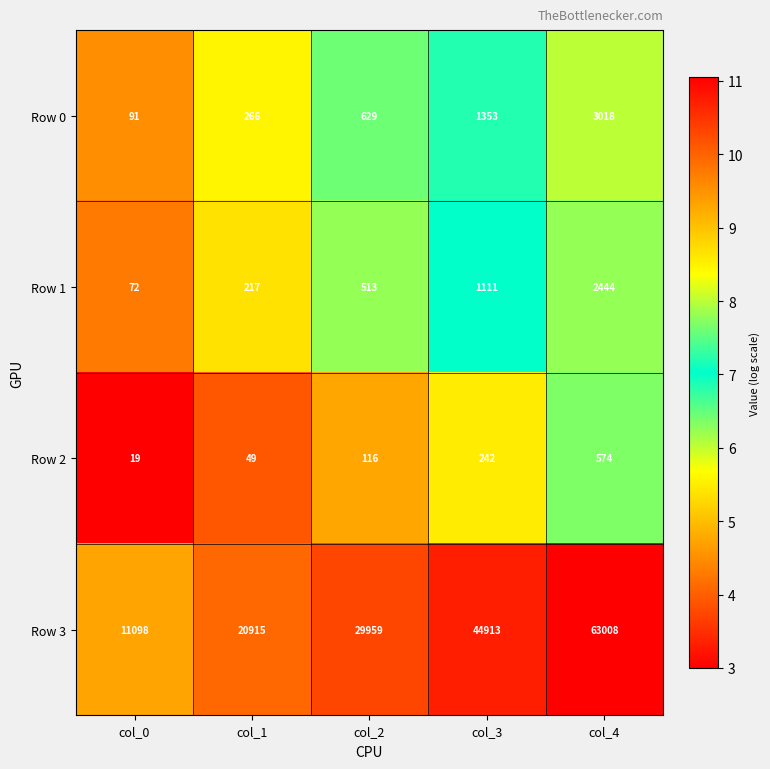

What is the smallest value displayed?

19